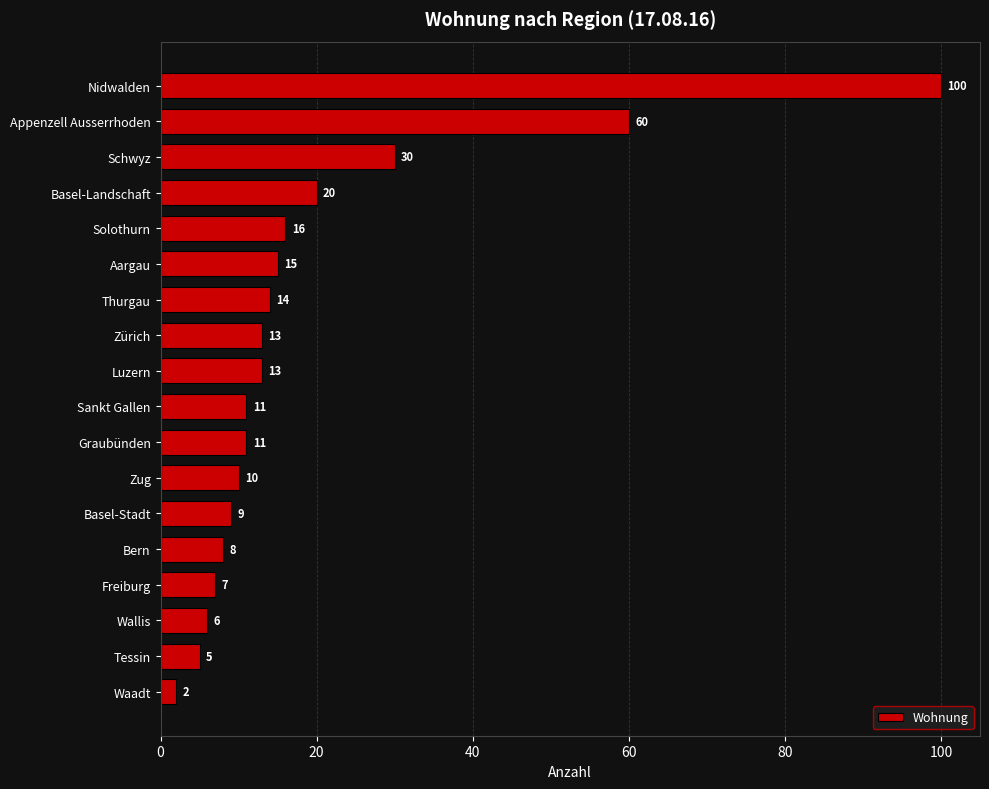

Which has a higher value, Zürich or Nidwalden?

Nidwalden